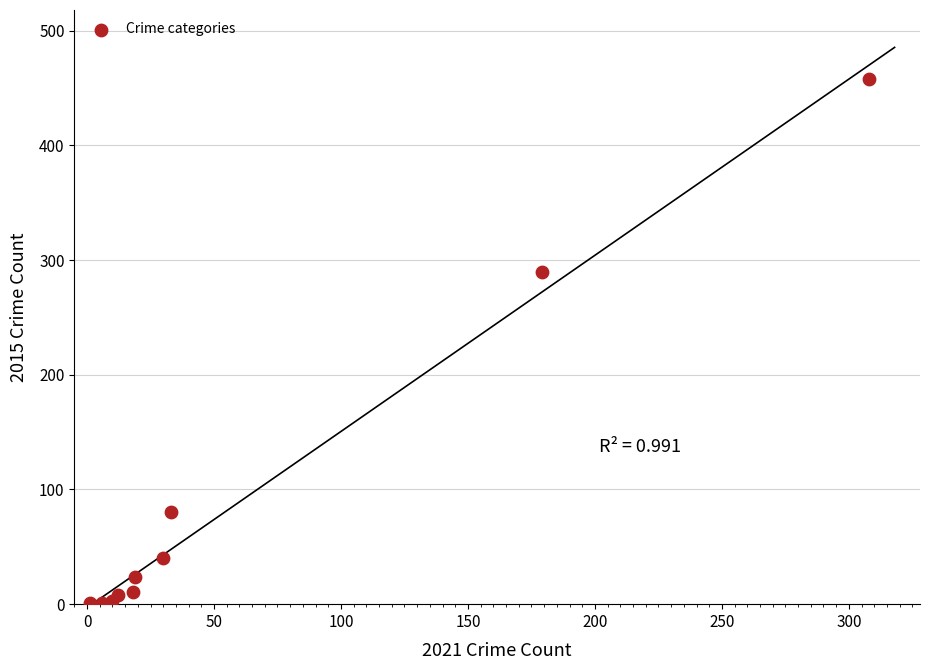

What Y value in the scatter plot is closest to 229?

290